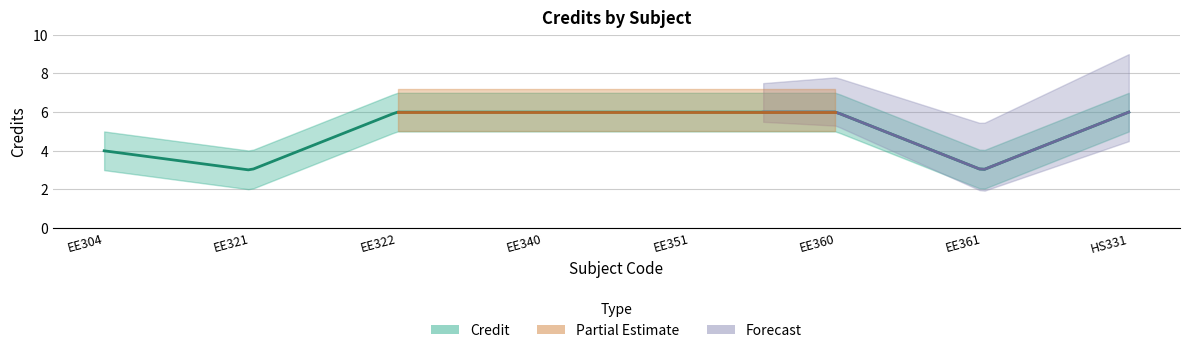

Rank the categories by Credit_upper value from lowest to highest.

EE321, EE361, EE304, EE322, EE340, EE351, EE360, HS331